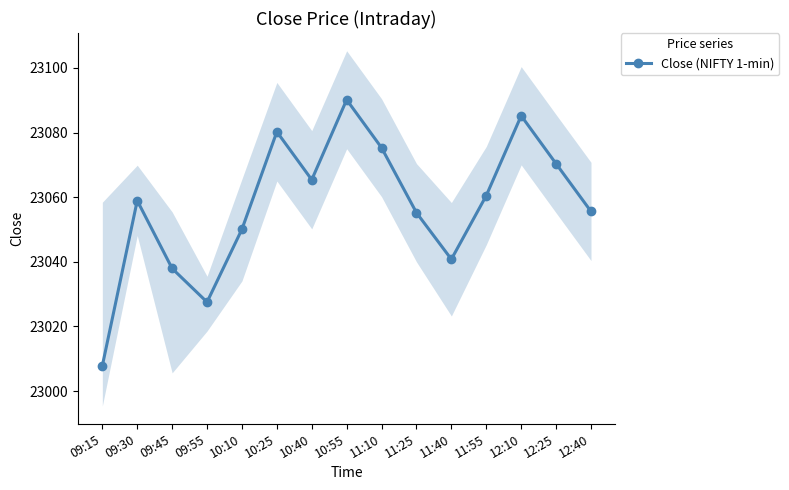

How many interior local valleys (lower than both neighbors) does the data have?

3